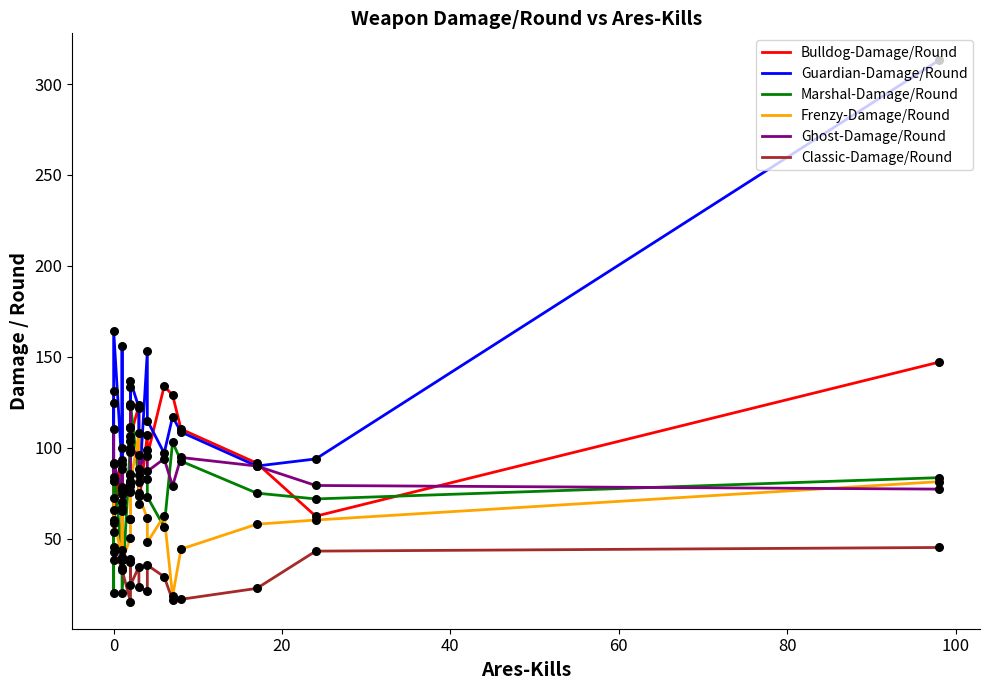

Which series has the largest total across all categories?

Guardian-Damage/Round